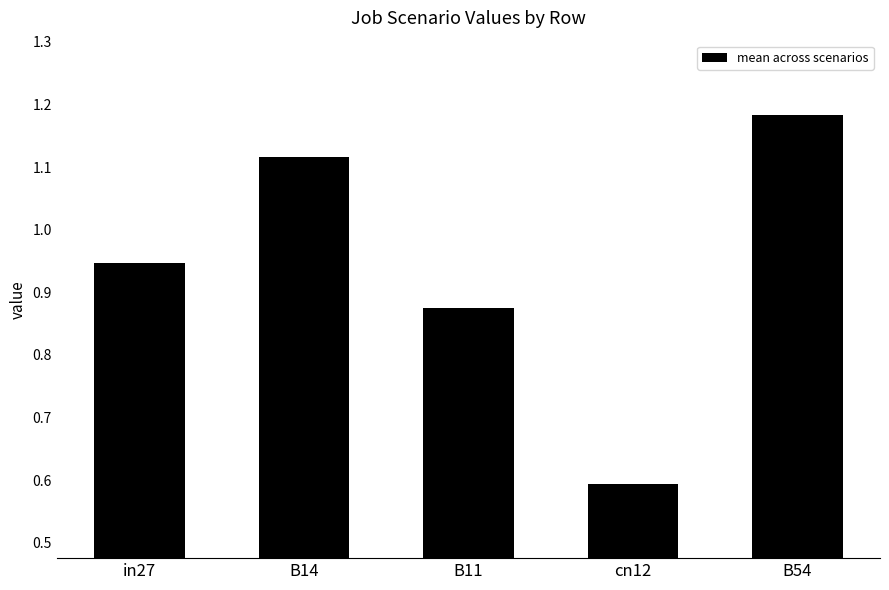

What is the minimum value shown in the chart?

0.6